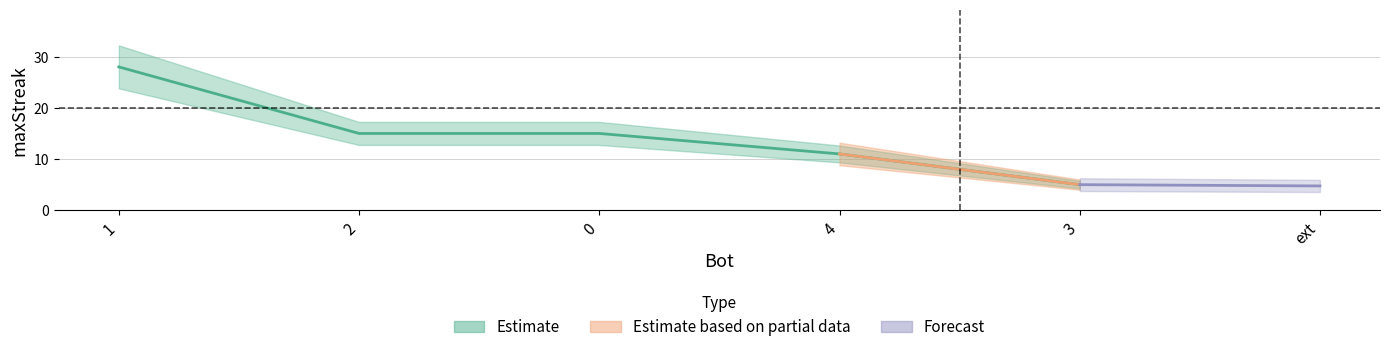

At which label does the data first exceed 15?

1